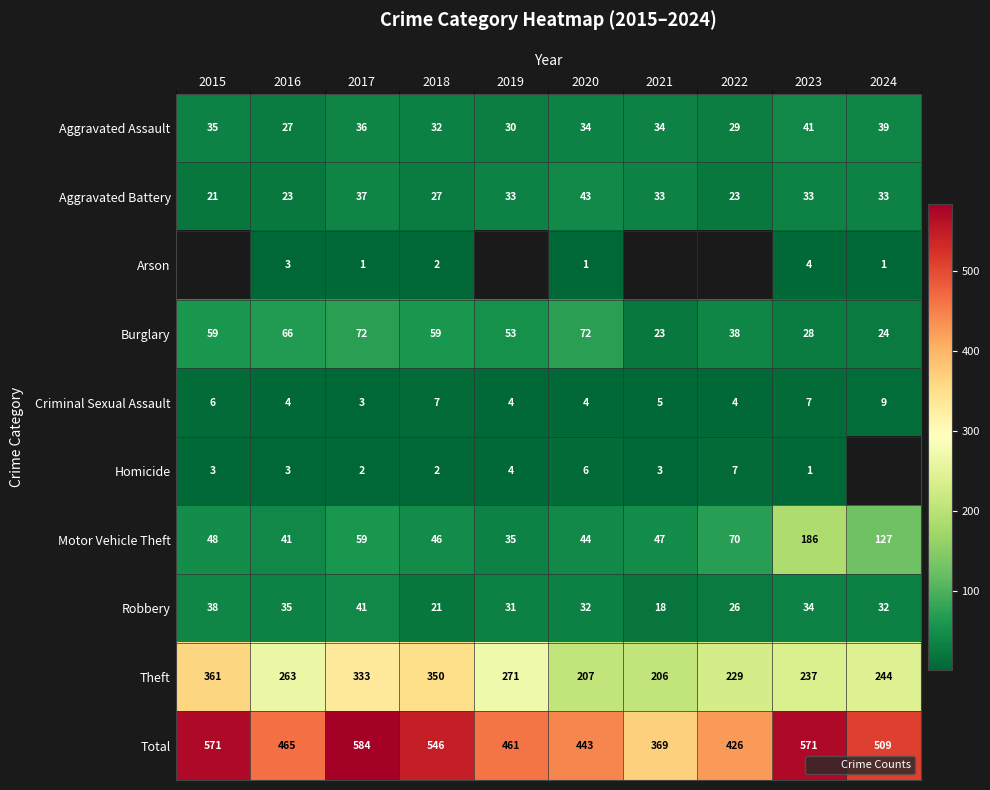

How many series are shown in this chart?

10